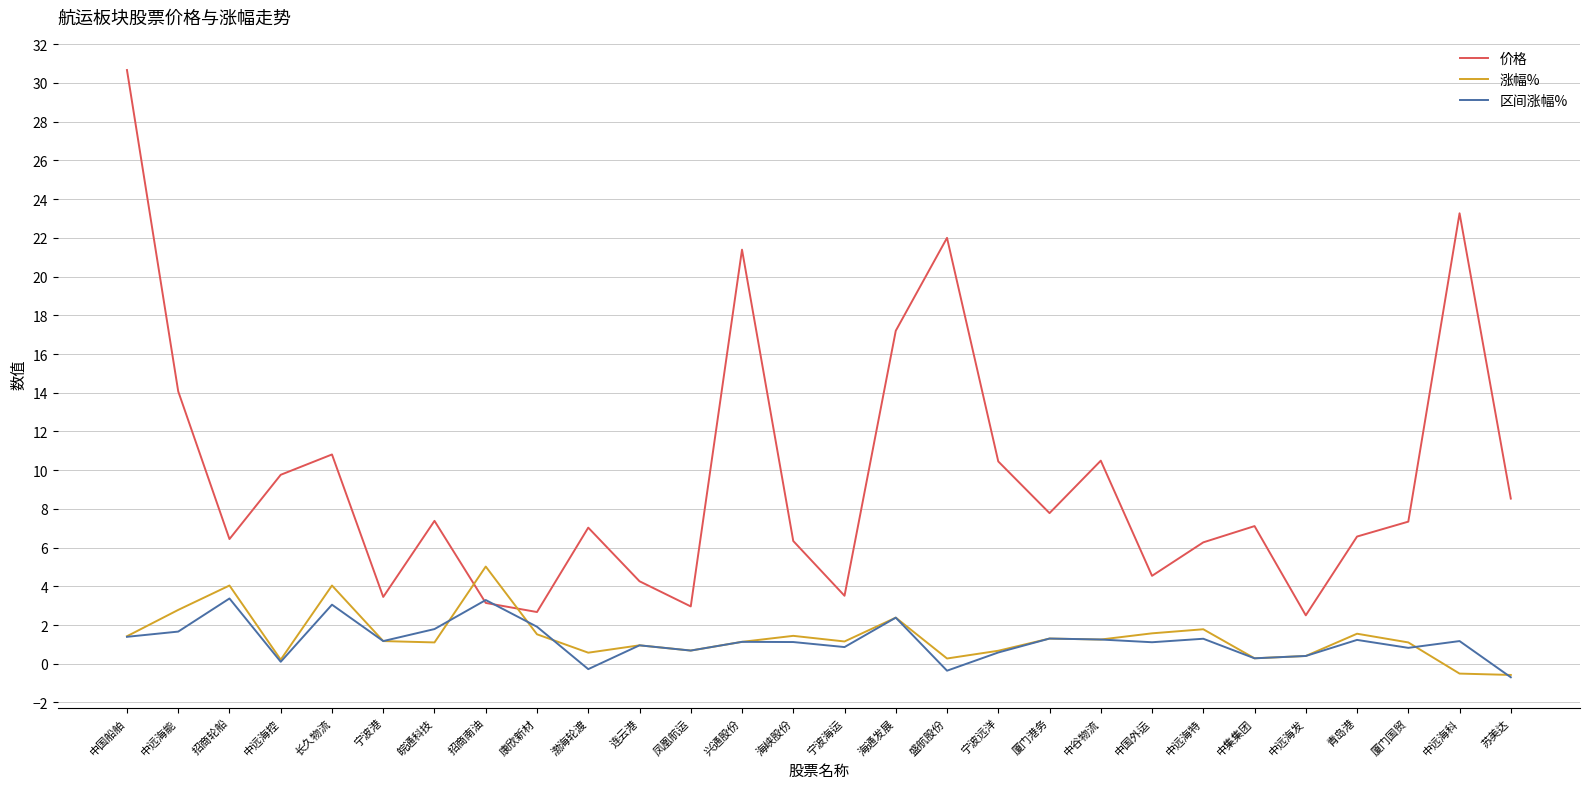

Which series has the widest spread of values?

价格